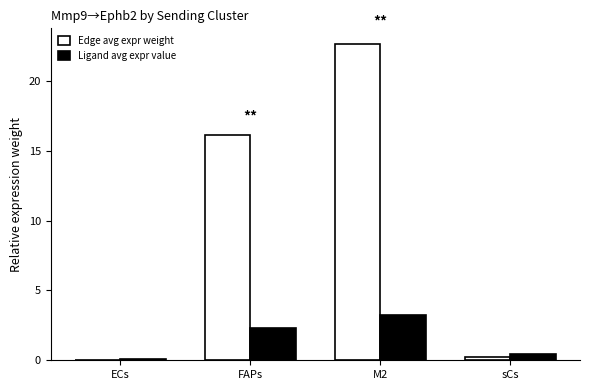

True or false: Ligand avg expr value has a value of 1.4 at M2.

False